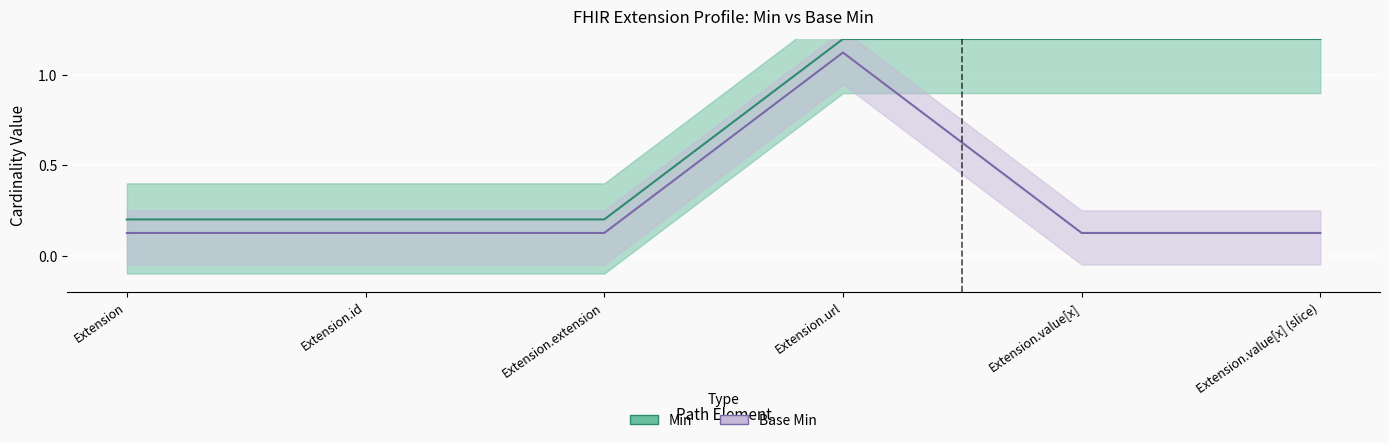

Between Extension.extension and Extension.value[x] (slice), which series saw the biggest shift?

Min